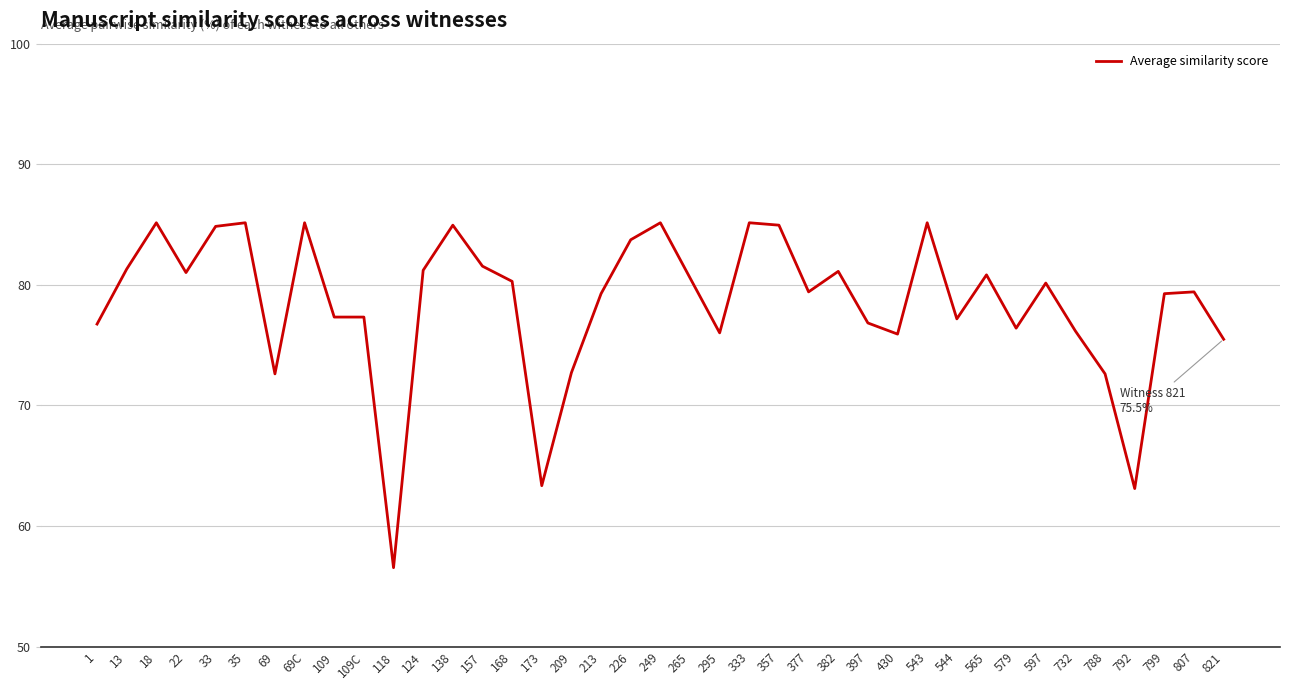

What is the difference between the values at 732 and 597?

4.0